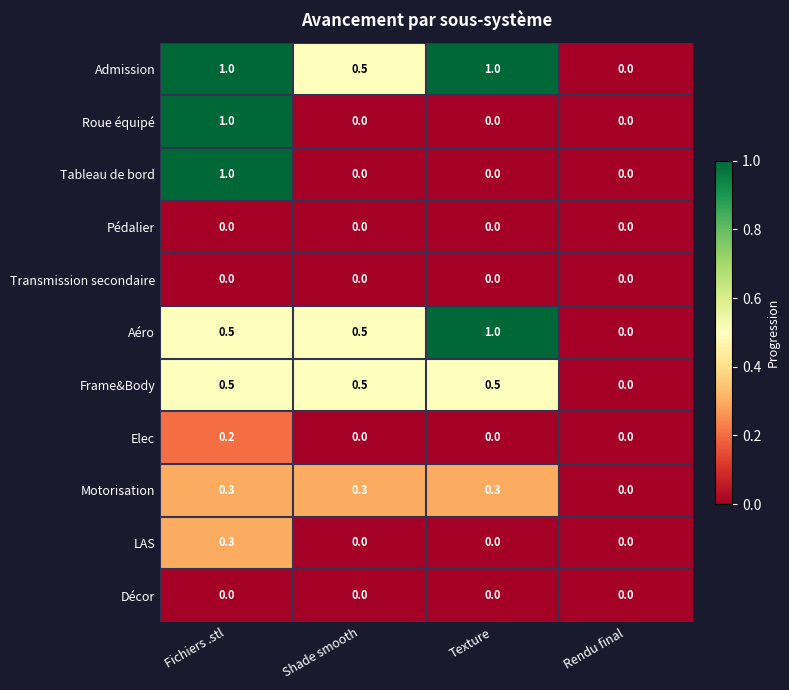

The Elec series shows 0.0 at Texture. True or false?

True